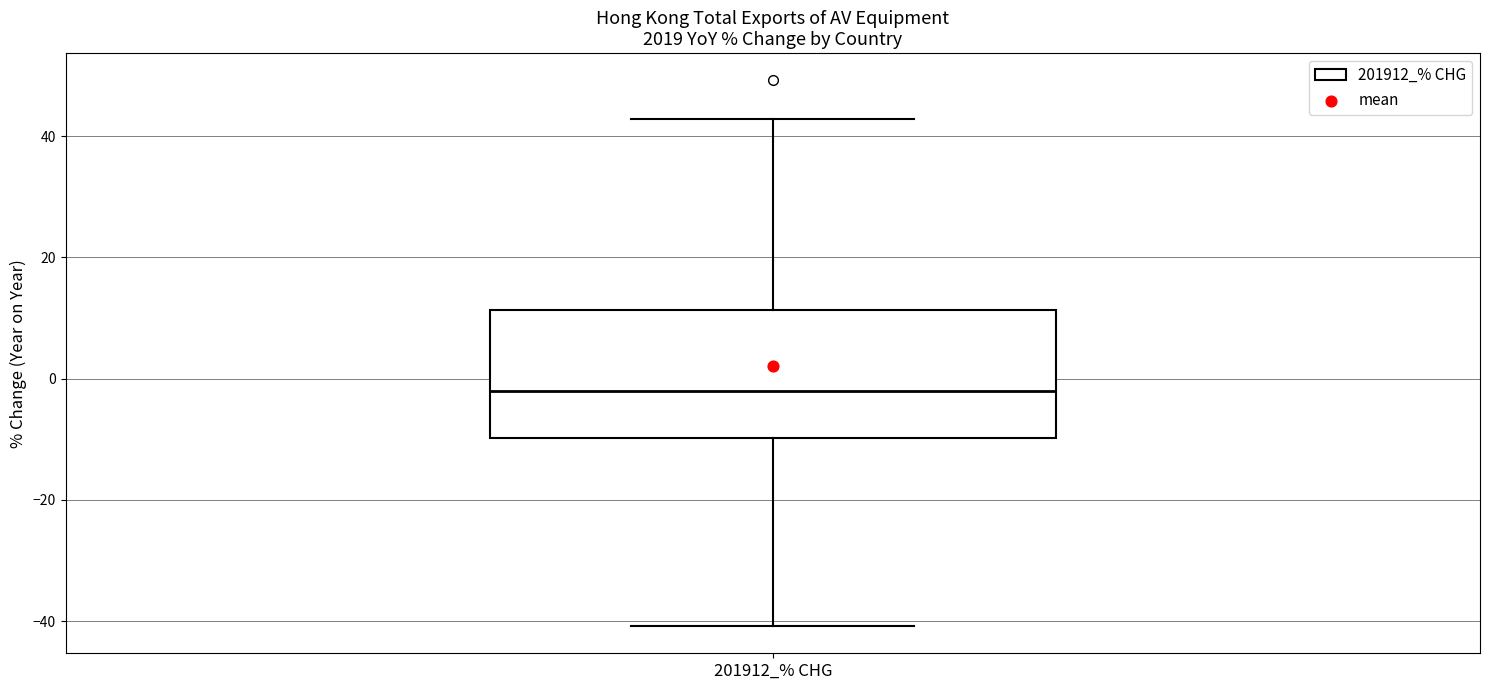

Read this box plot against the y-axis: the position of the median line, the range covered by the box, and the ends of both whiskers. The values are not printed on the chart, so give them approximately, as read against the axis.

median -2, box -10 to 12, whiskers -40 to 42